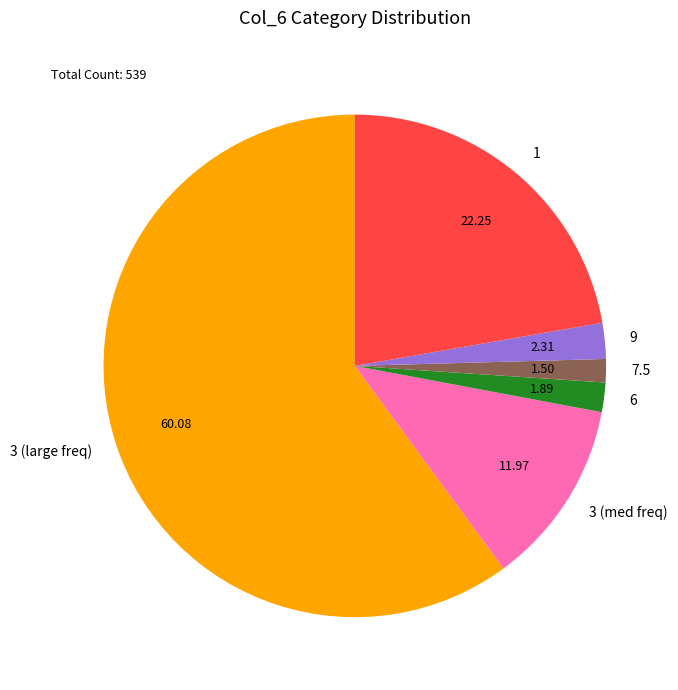

Is the sum of 6 and 7.5 greater than half?

No